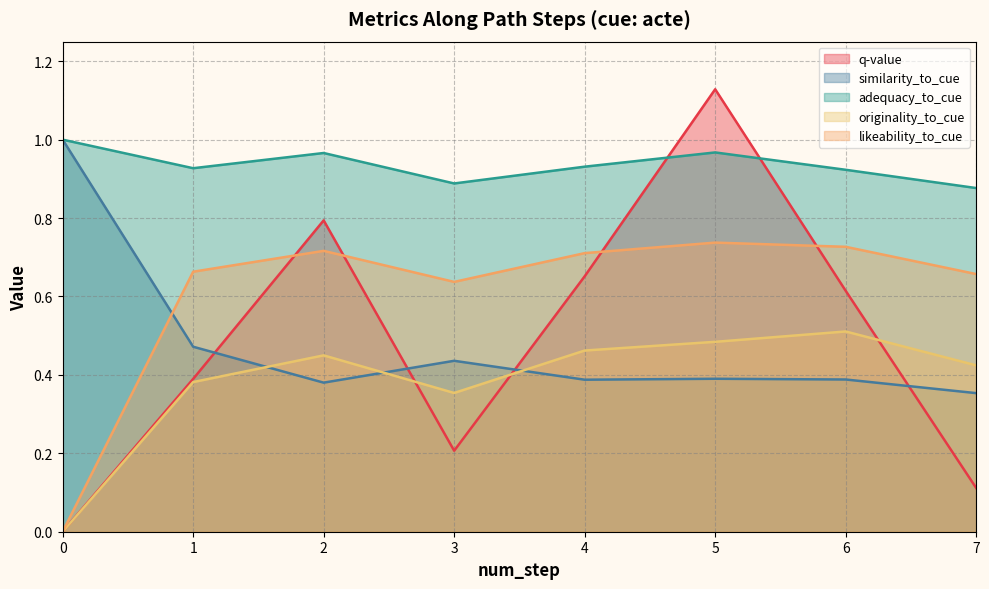

List the labels in order of q-value value, largest first.

5, 2, 4, 6, 1, 3, 7, 0